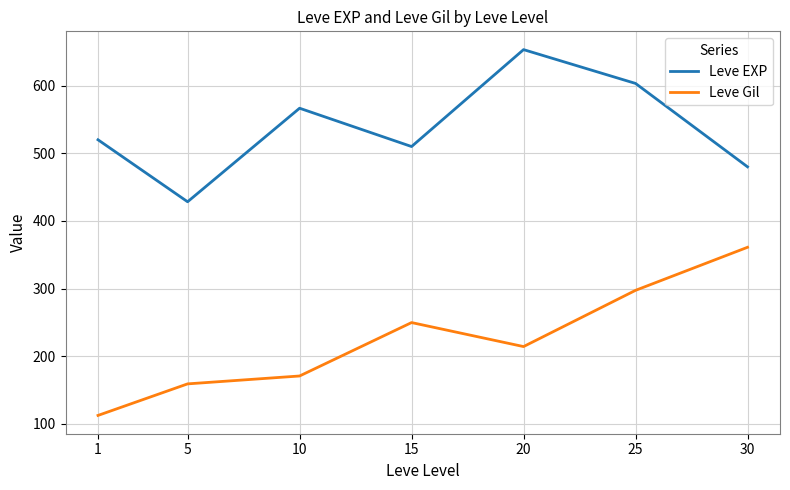

True or false: Leve Gil and Leve EXP cross at least once.

False